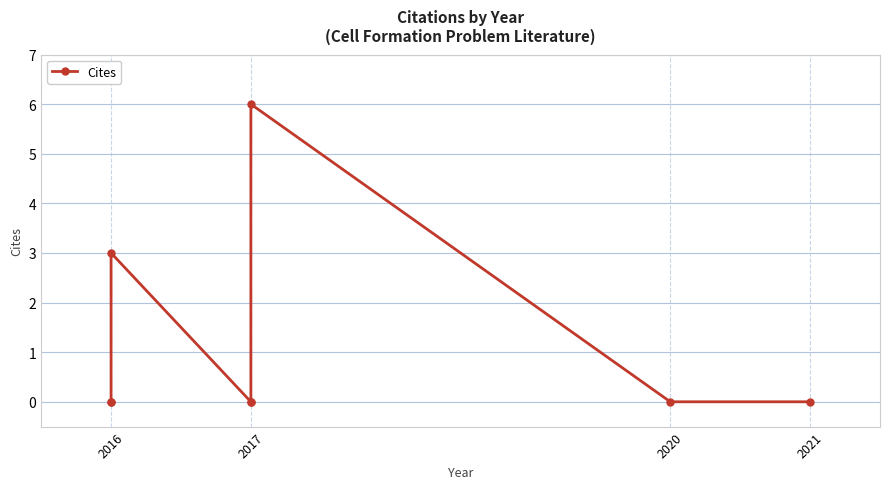

Is it true that the value at 2017 is 0?

True